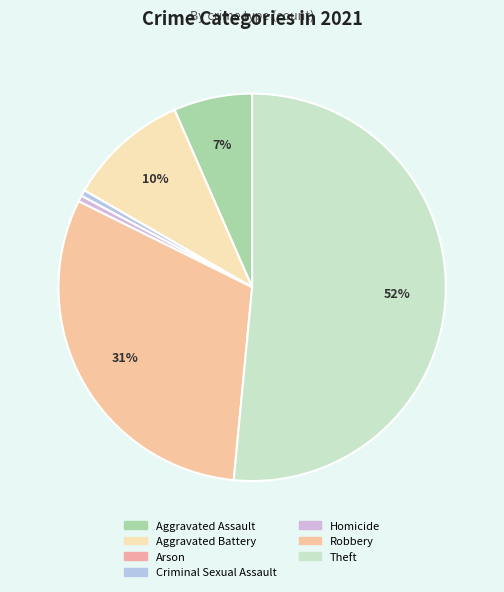

Does Theft account for over 50% of the chart?

Yes